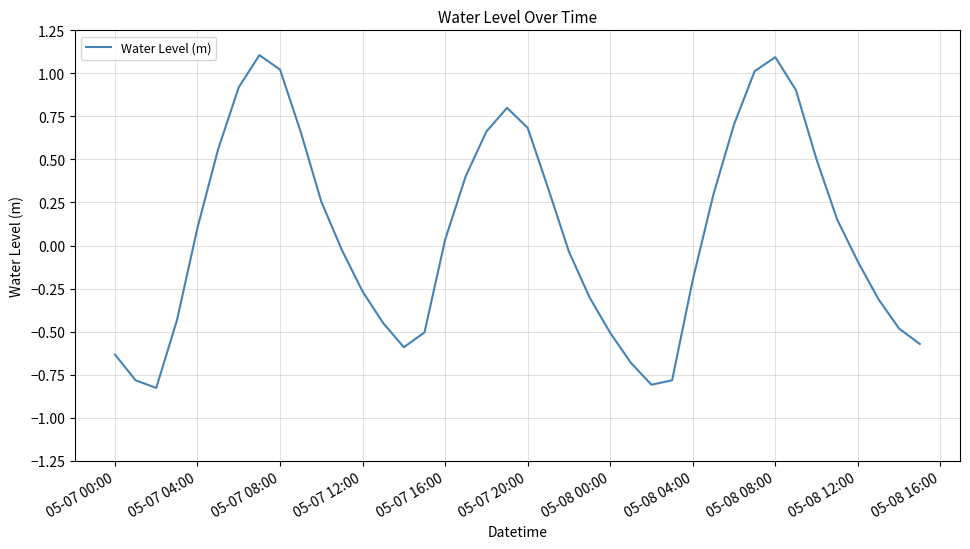

What is the greatest value displayed?

1.1